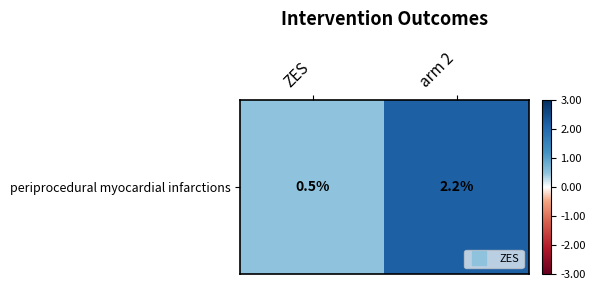

True or false: the data shows 0.2 at ZES.

False